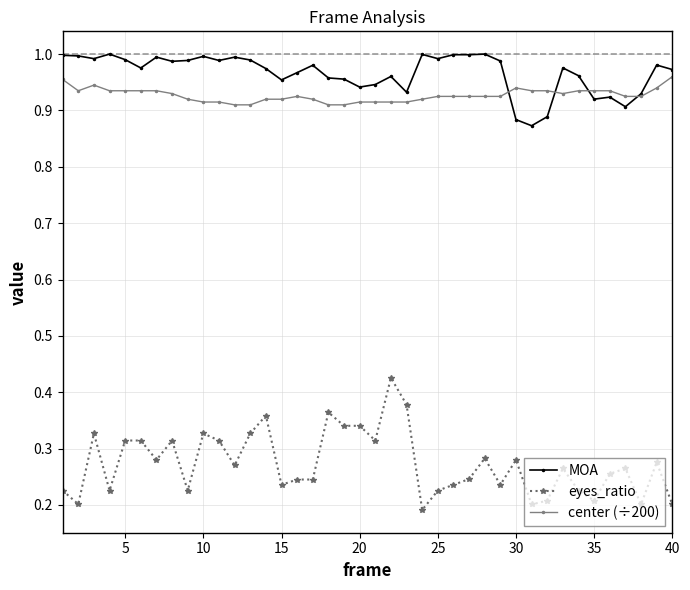

How many intersections are there between center (÷200) and MOA?

4